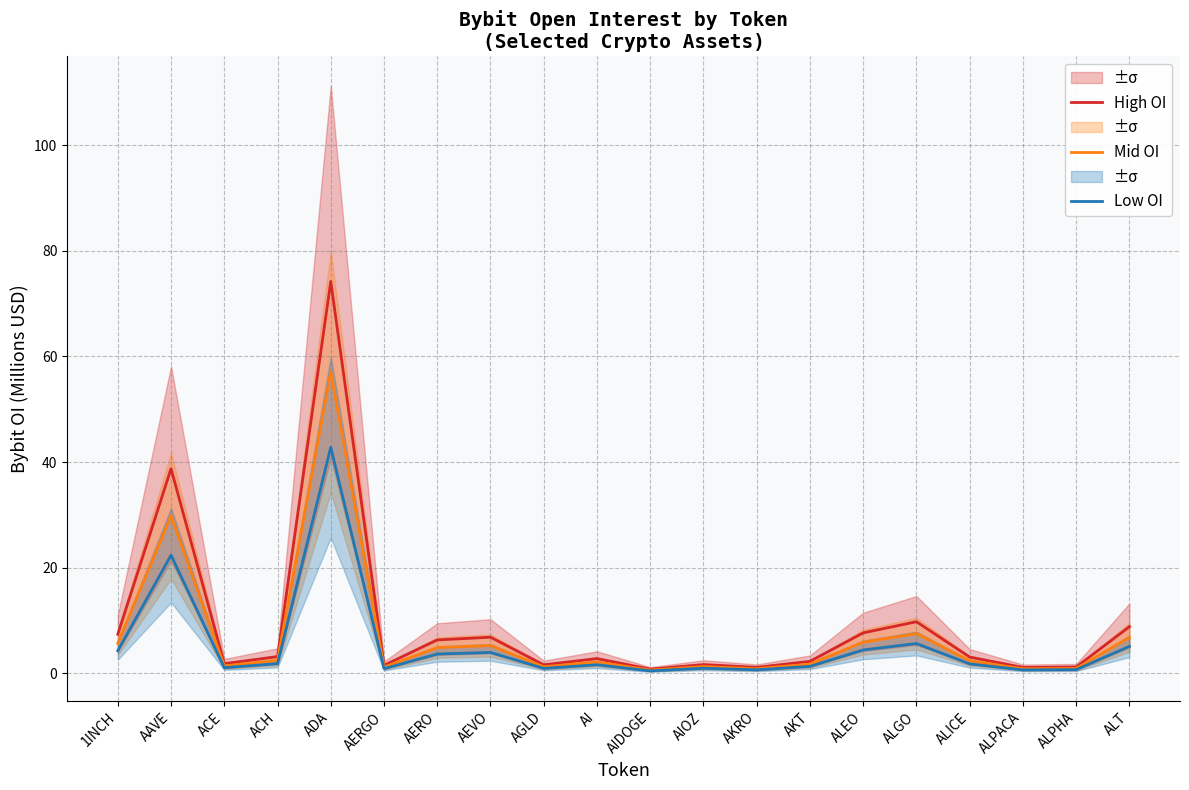

True or false: High OI and Mid OI intersect in this chart.

False